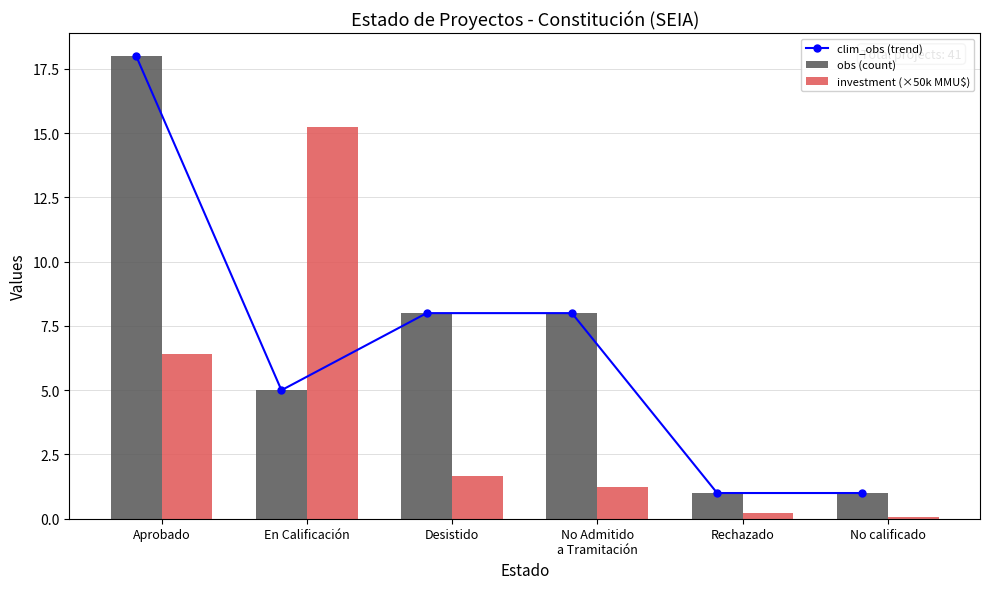

The value of obs (count) at Rechazado is 0.4. True or false?

False